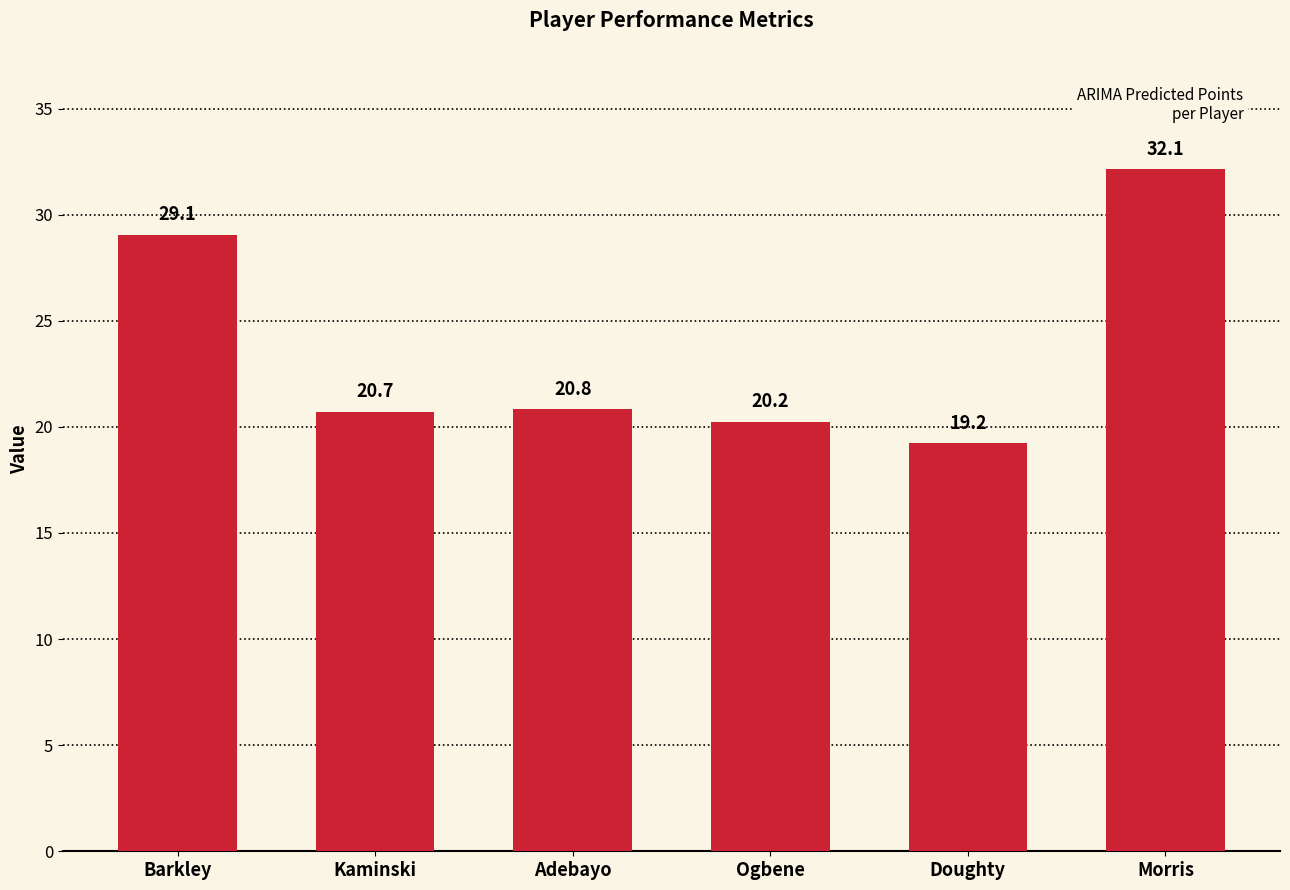

At which category does the chart reach its minimum across all series?

Doughty